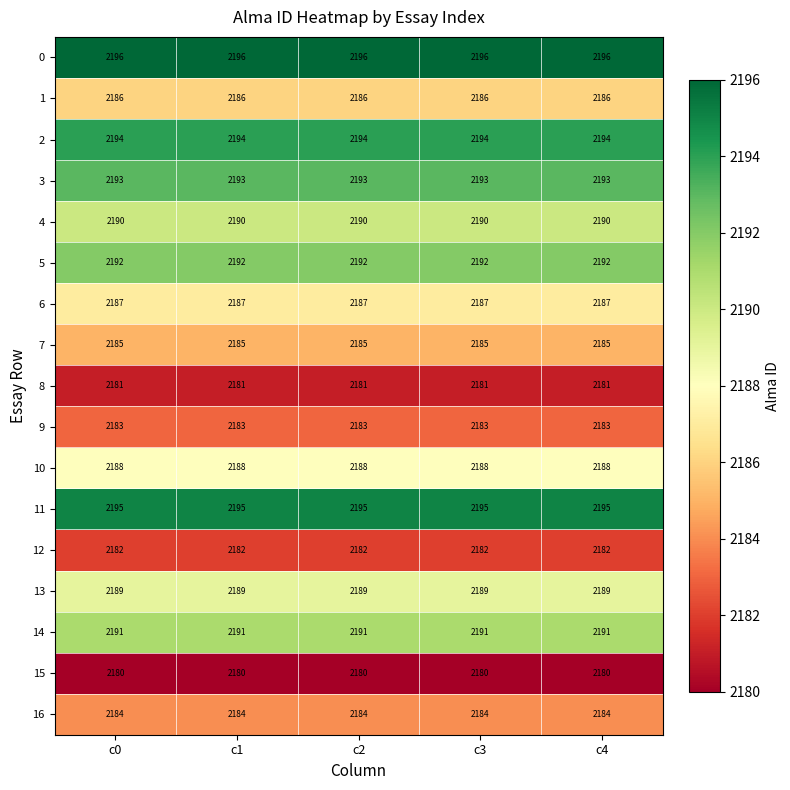

The 12 series shows 3572 at c2. True or false?

False